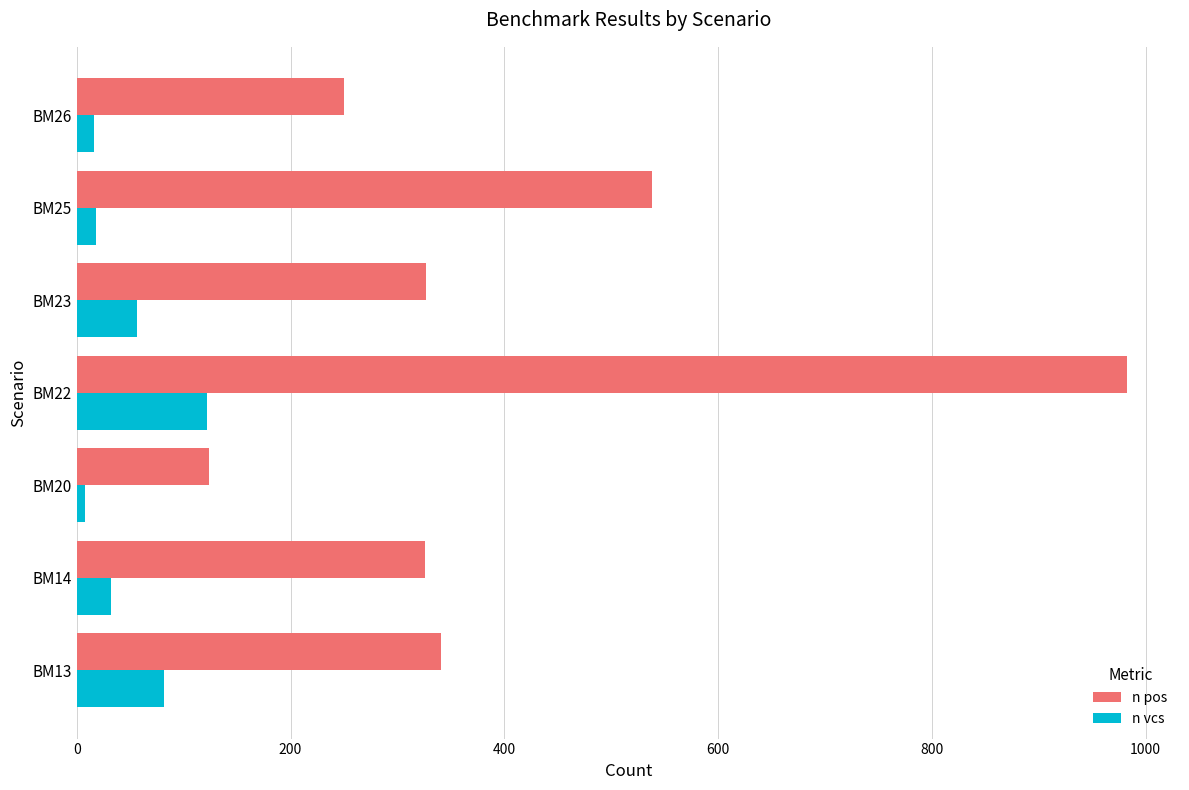

The value of n pos at BM25 is 820. True or false?

False